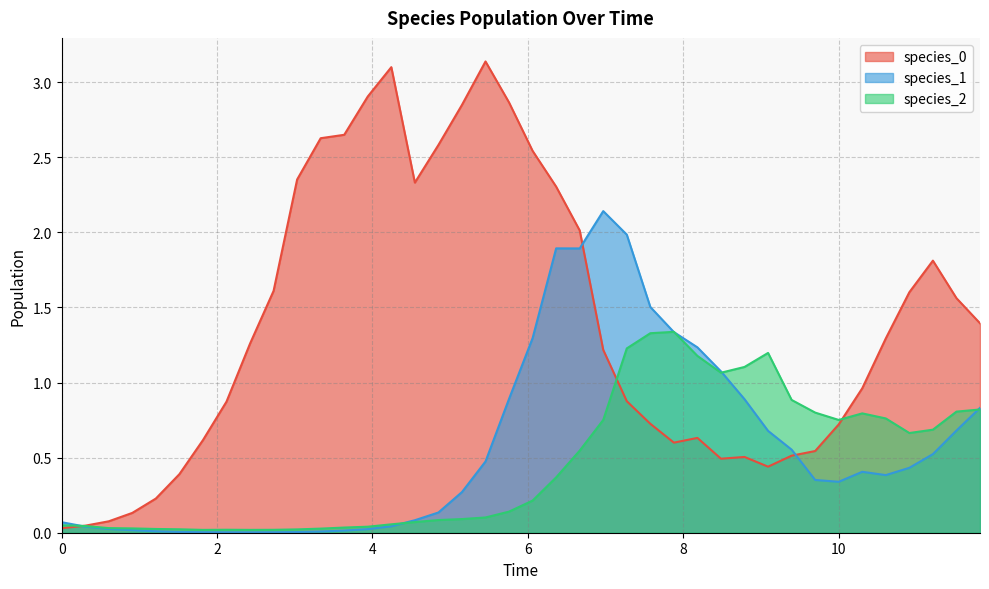

Reading right to left, extract all data points from this chart.

species_0: 1.4	1.6	1.8	1.6	1.3	1.0	0.7	0.5	0.5	0.4	0.5	0.5	0.6	0.6	0.7	0.9	1.2	2.0	2.3	2.5	2.9	3.1	2.8	2.6	2.3	3.1	2.9	2.6	2.6	2.4	1.6	1.3	0.9	0.6	0.4	0.2	0.1	0.1	0.0	0.0
species_1: 0.8	0.7	0.5	0.4	0.4	0.4	0.3	0.4	0.6	0.7	0.9	1.1	1.2	1.3	1.5	2.0	2.1	1.9	1.9	1.3	0.9	0.5	0.3	0.1	0.1	0.0	0.0	0.0	0.0	0.0	0.0	0.0	0.0	0.0	0.0	0.0	0.0	0.0	0.0	0.1
species_2: 0.8	0.8	0.7	0.7	0.8	0.8	0.8	0.8	0.9	1.2	1.1	1.1	1.2	1.3	1.3	1.2	0.8	0.5	0.4	0.2	0.1	0.1	0.1	0.1	0.1	0.1	0.0	0.0	0.0	0.0	0.0	0.0	0.0	0.0	0.0	0.0	0.0	0.0	0.0	0.1